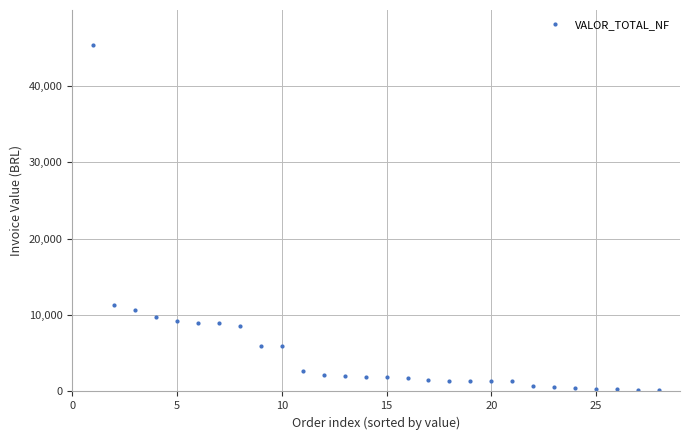

What is the minimum value shown in the chart?

145.8